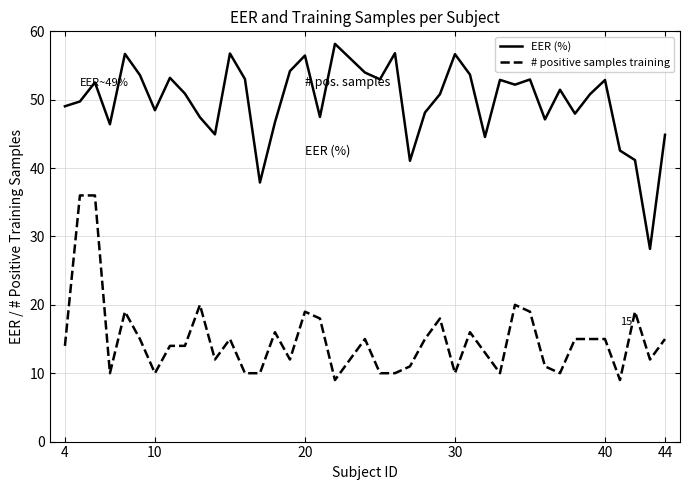

What is the maximum value shown in the chart?

58.2